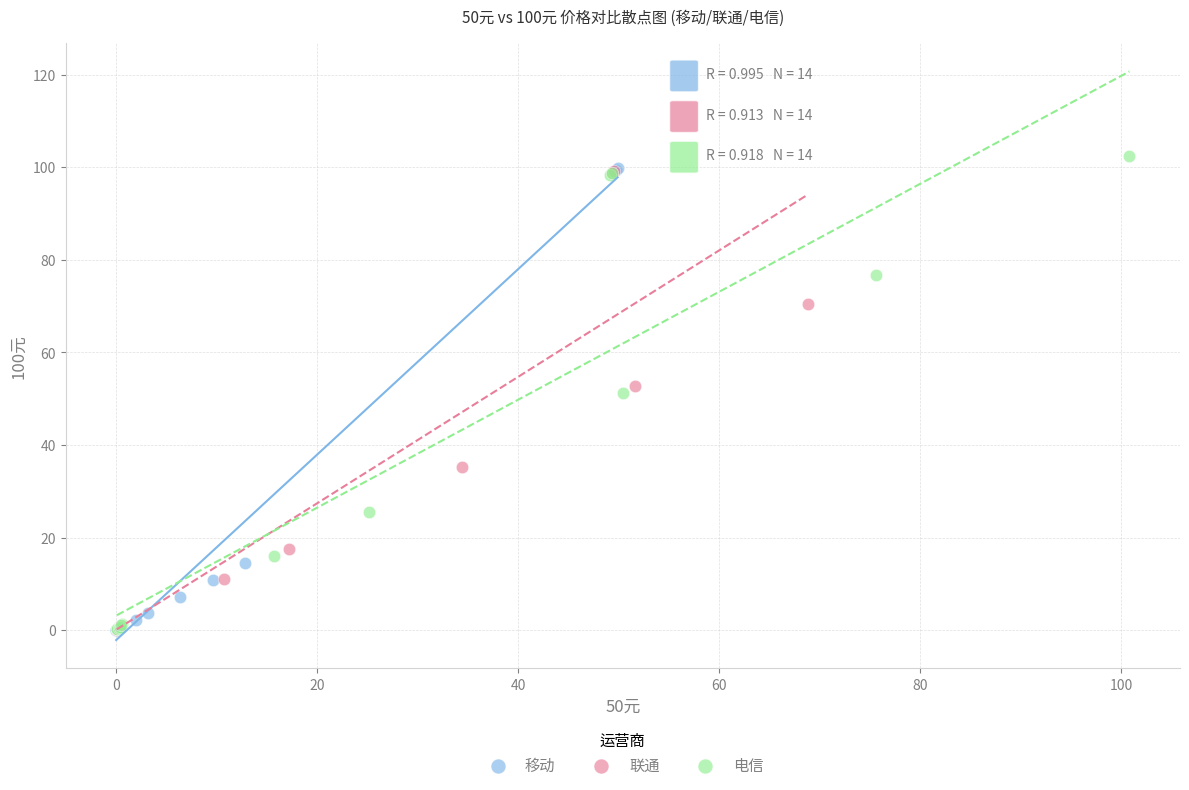

Which series contains the highest Y value?

电信